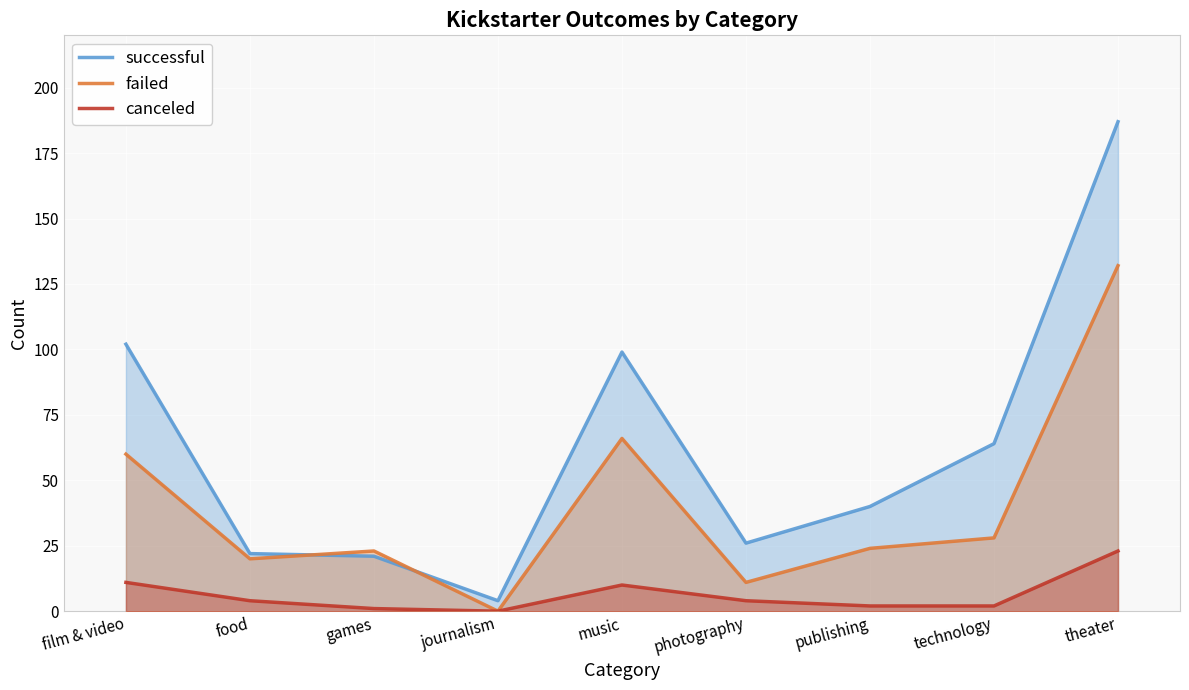

Reading left to right, extract all data points from this chart.

successful: 102	22	21	4	99	26	40	64	187
failed: 60	20	23	0	66	11	24	28	132
canceled: 11	4	1	0	10	4	2	2	23